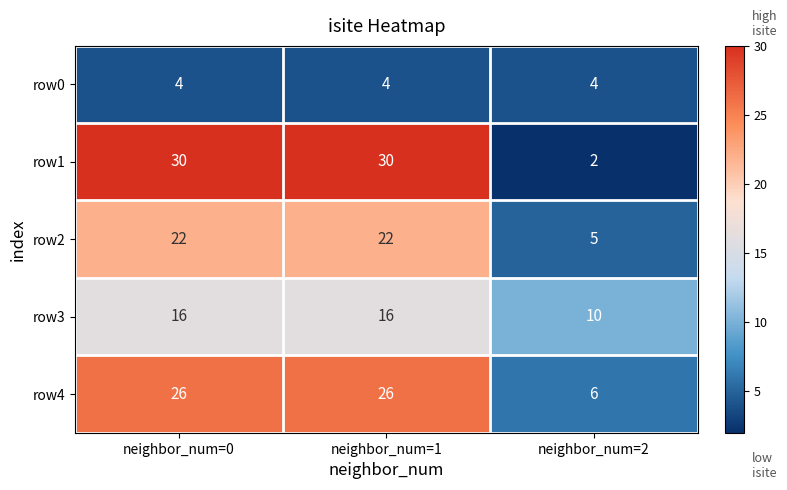

At how many categories does at least one series exceed 23?

2